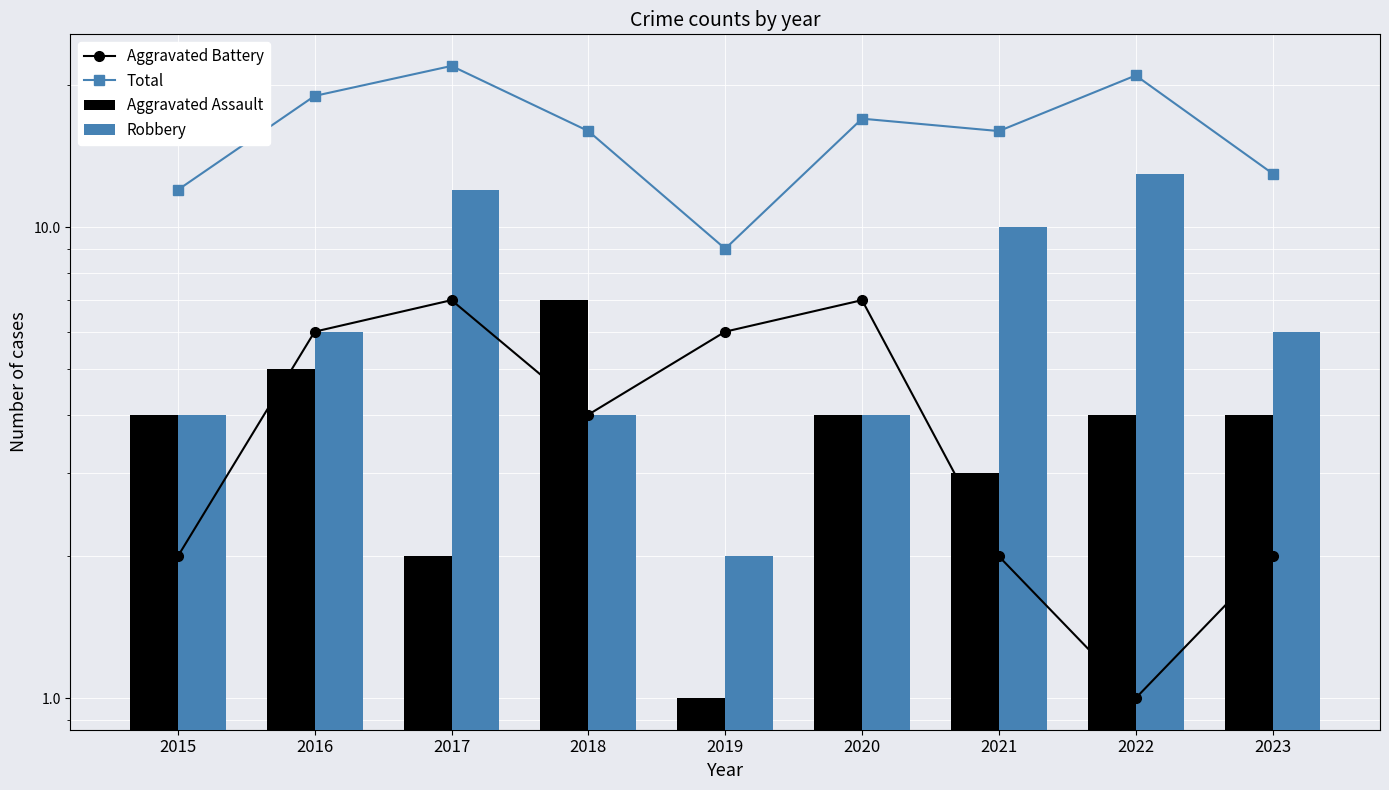

How many data points in Robbery are above 6?

3